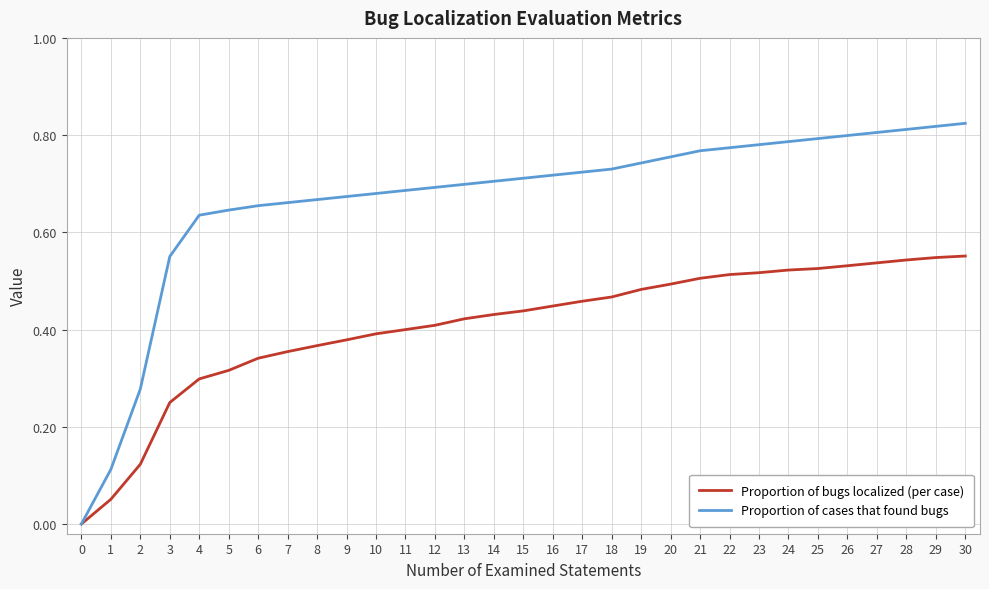

Between 4 and 27, which series saw the biggest shift?

Proportion of bugs localized (per case)